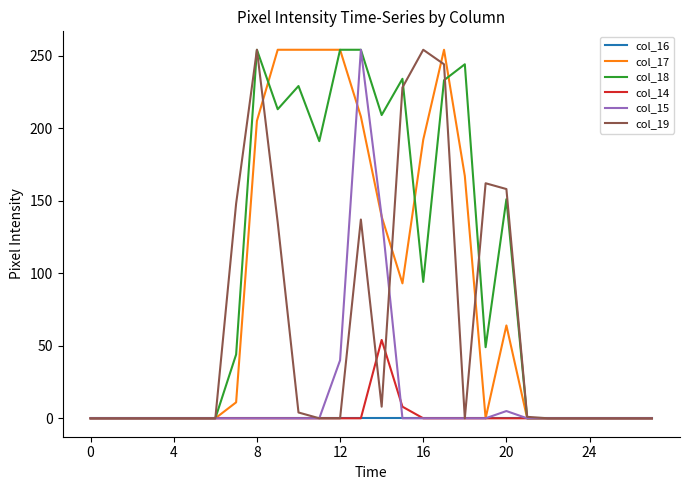

What is the difference between the second highest and second lowest values in the col_19 series?

254